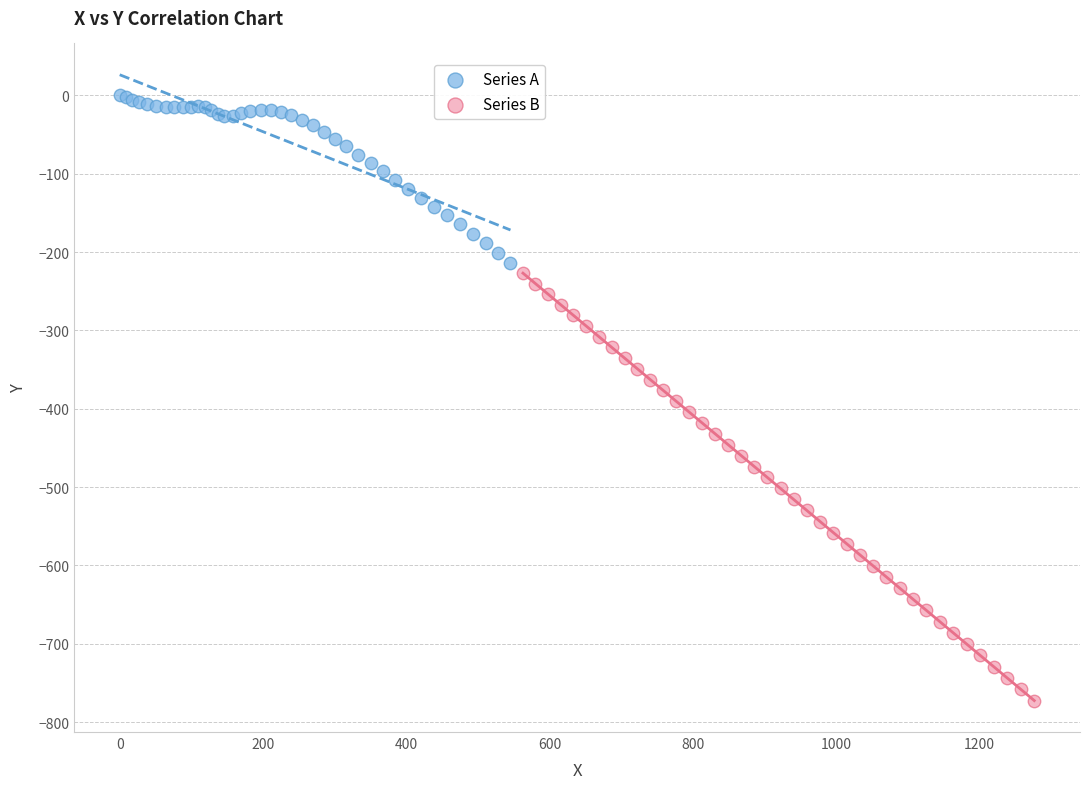

What are all the series names shown in the legend?

Series A, Series B